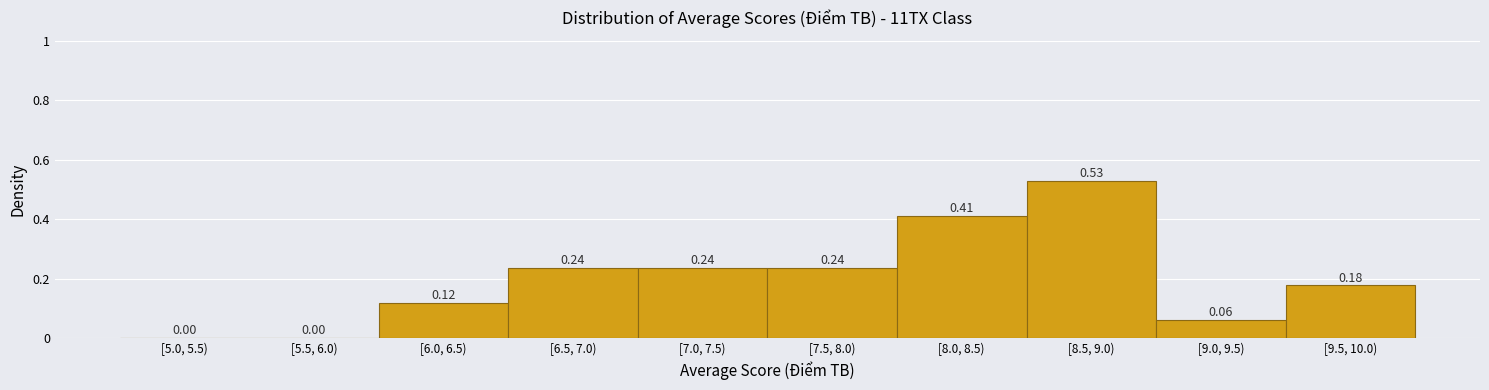

Between [7.5, 8.0) and [8.0, 8.5), which is larger?

[8.0, 8.5)